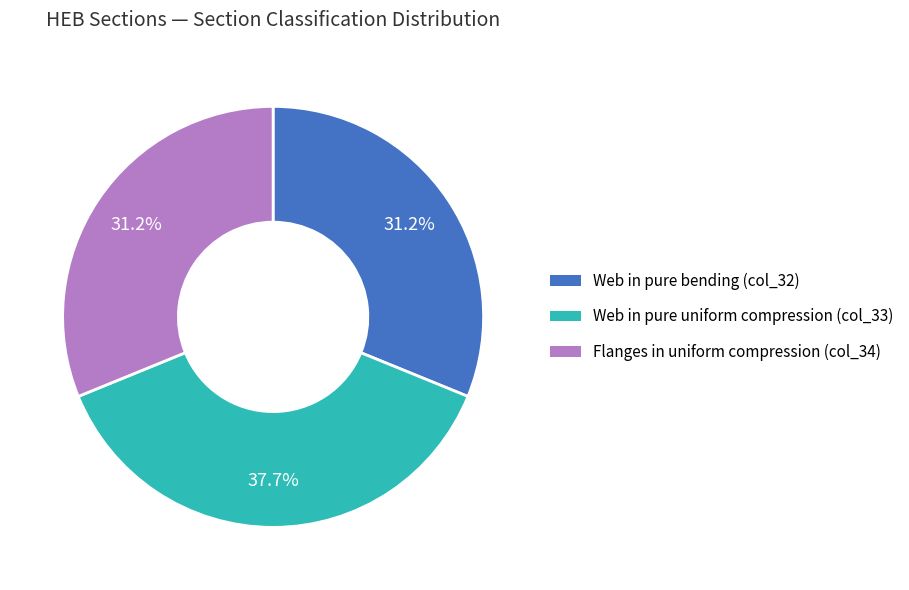

How many segments does this pie chart have?

3